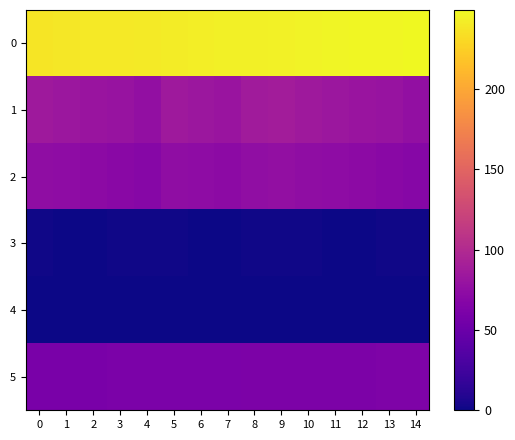

How many distinct data groups are displayed?

6